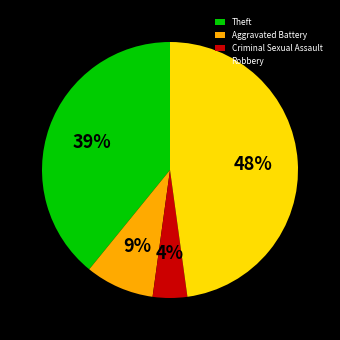

To the nearest percent, what portion does Aggravated Battery represent?

9%